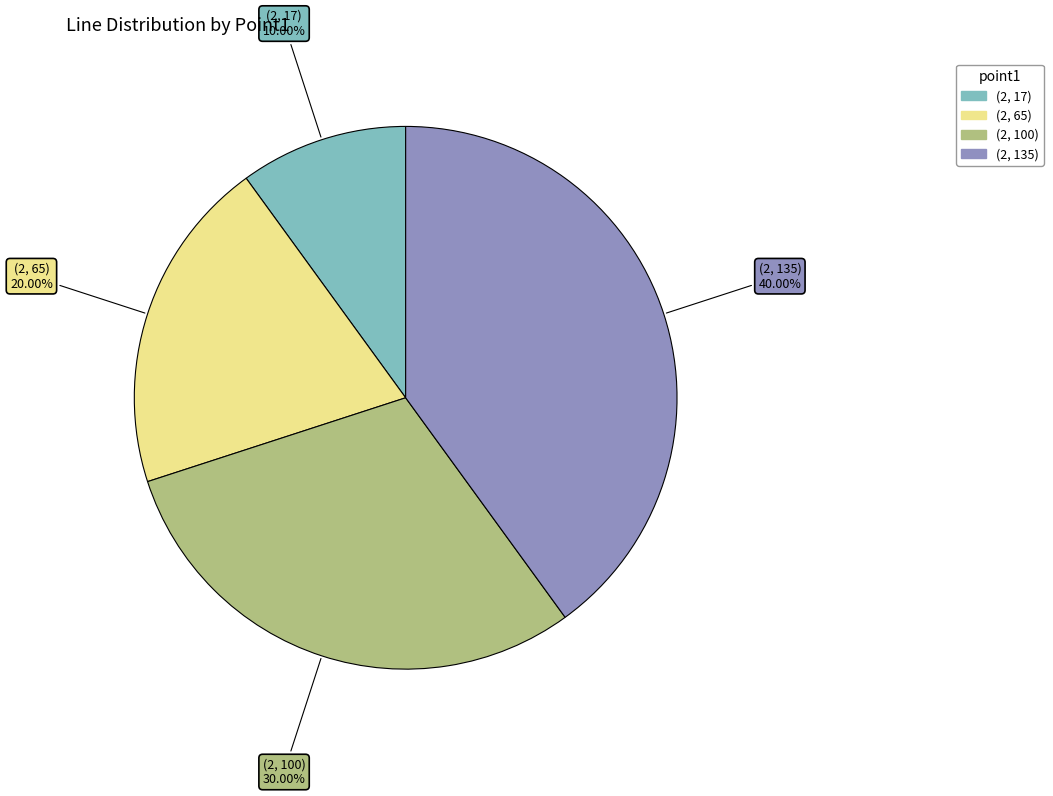

What is the ratio of the value at (2, 65) to the value at (2, 17)?

2.0